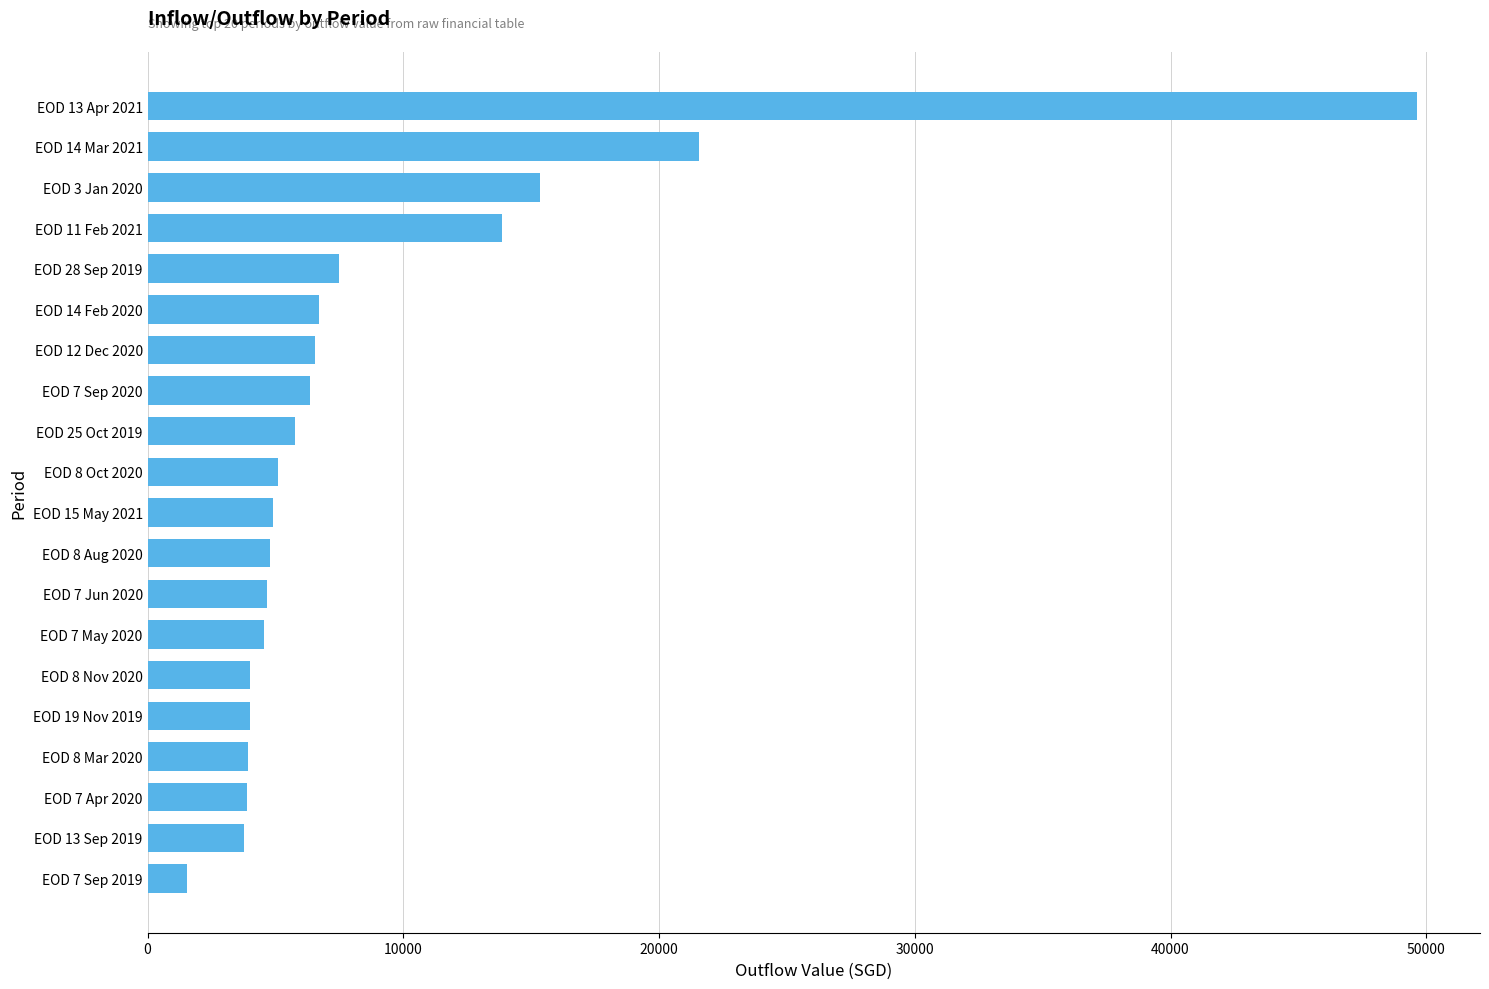

What is the label of the 11th bar from the top?

EOD 15 May 2021